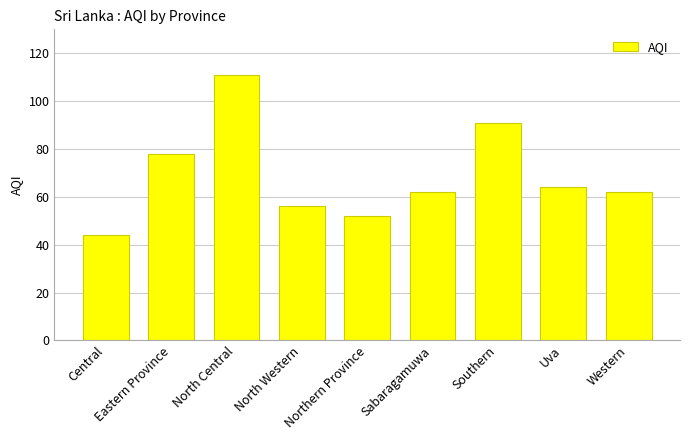

What is the value of the 1st bar from the left?

44